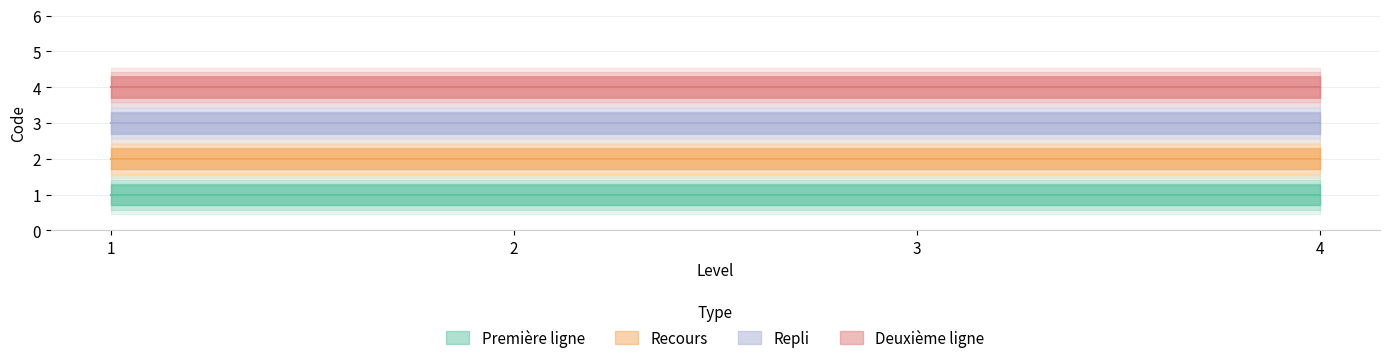

True or false: Repli has more than 0 interior local peaks.

False